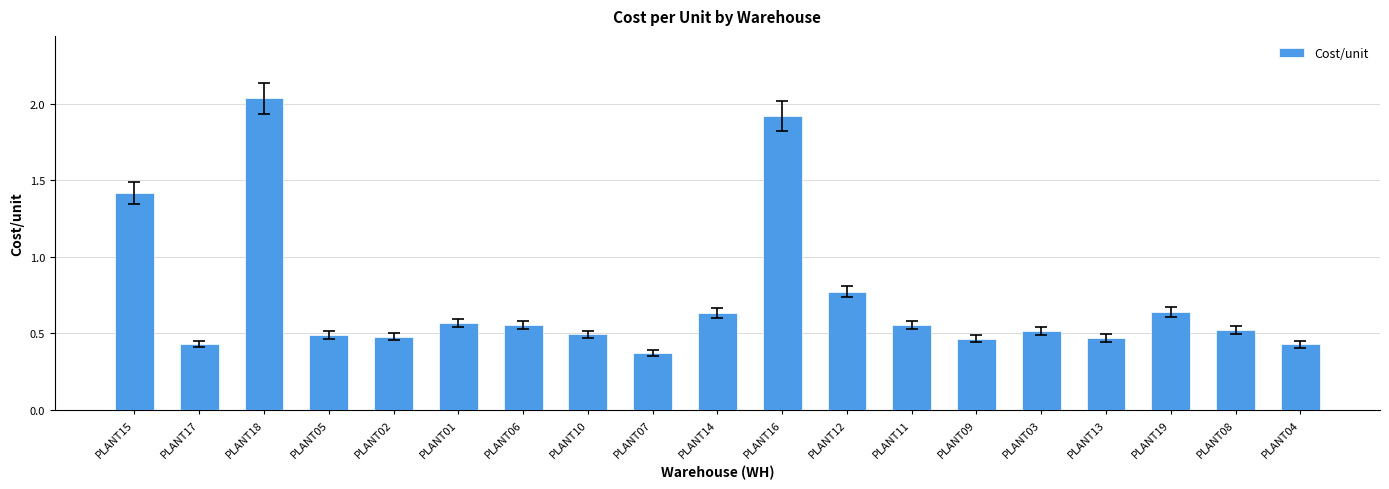

What is the label of the 16th bar from the right?

PLANT05